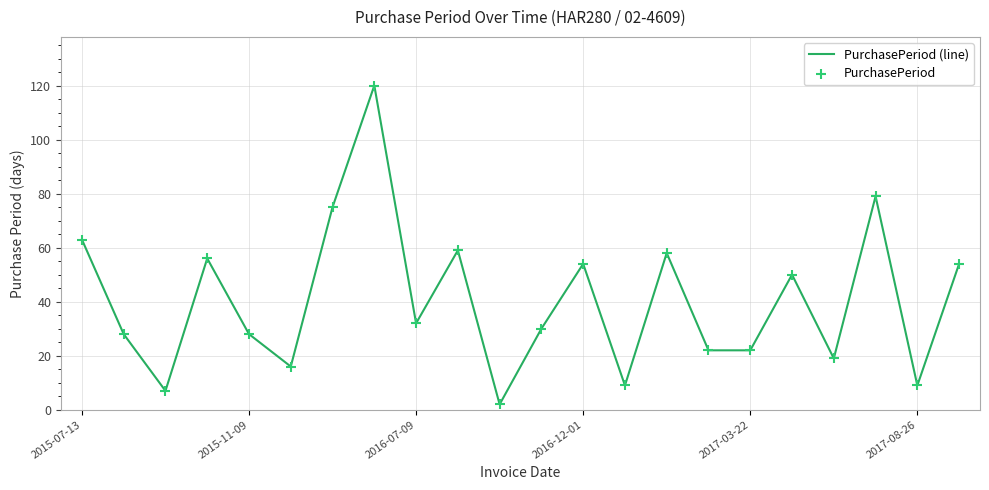

What is the maximum value shown in the chart?

120